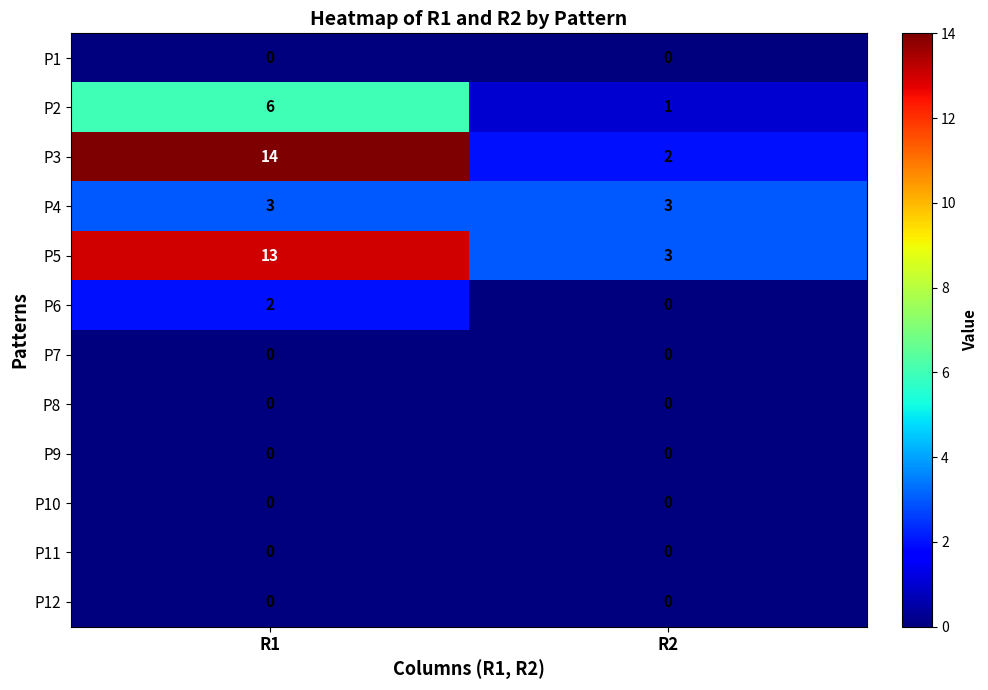

Count the number of categories in the chart.

2